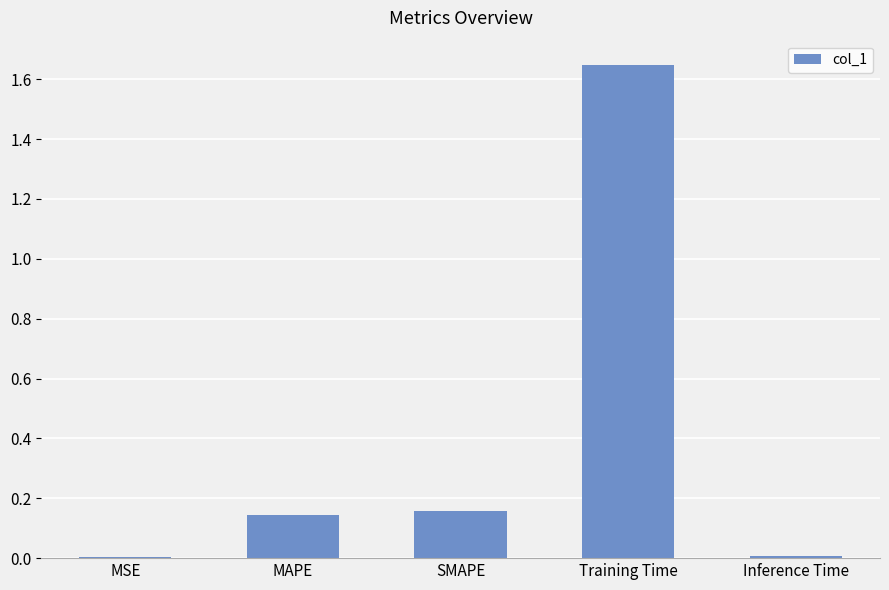

Are the bars grouped side by side (vs. stacked)?

No